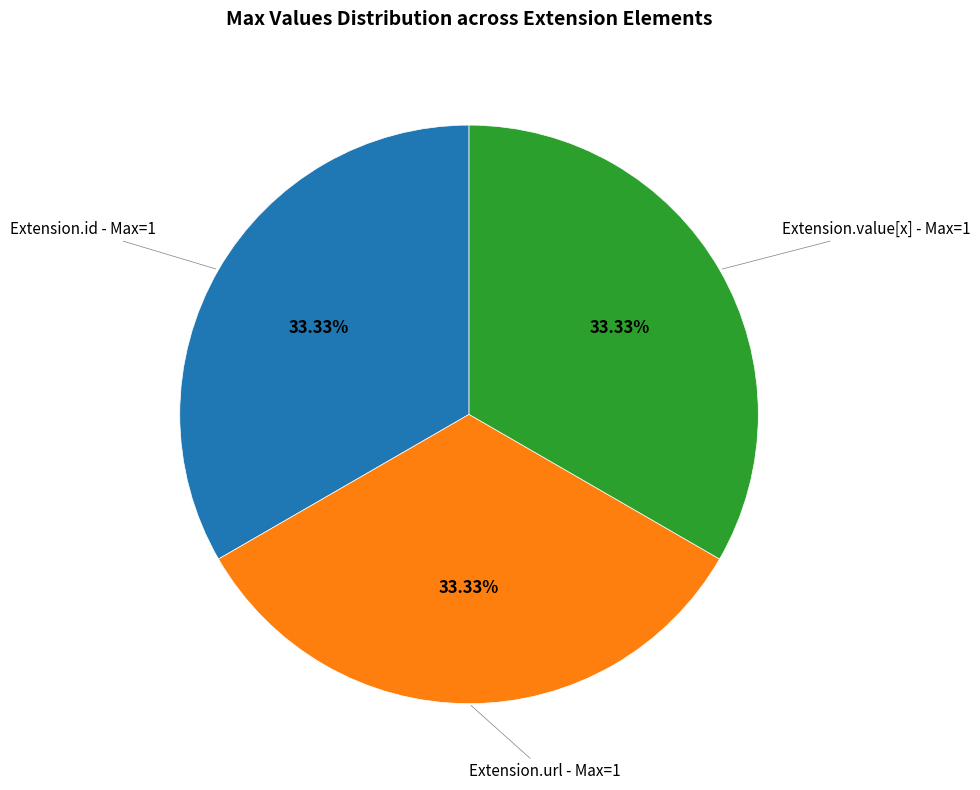

Does any single category account for the majority?

No